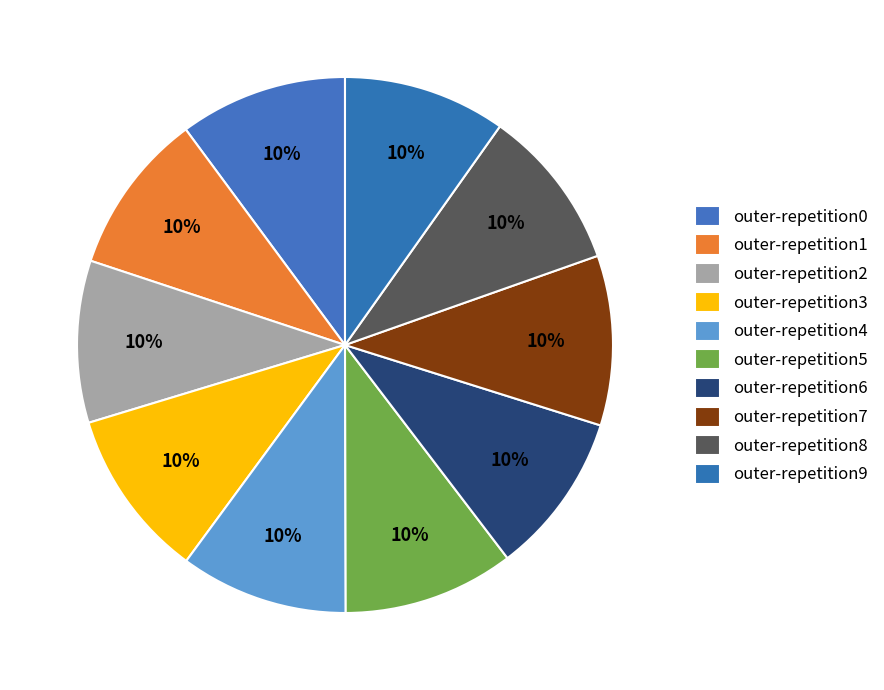

What is the smallest slice in the pie chart?

outer-repetition2